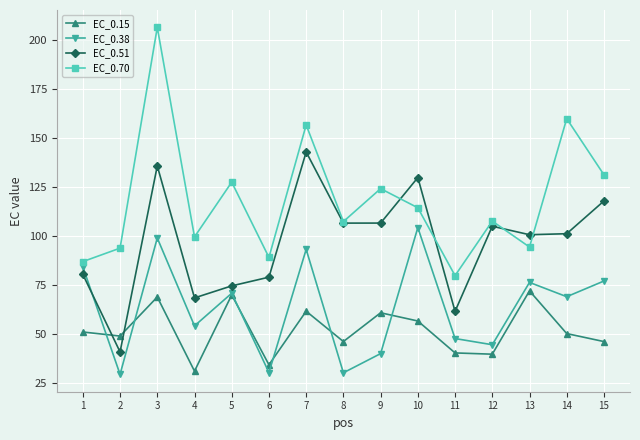

At how many categories does at least one series exceed 51?

15